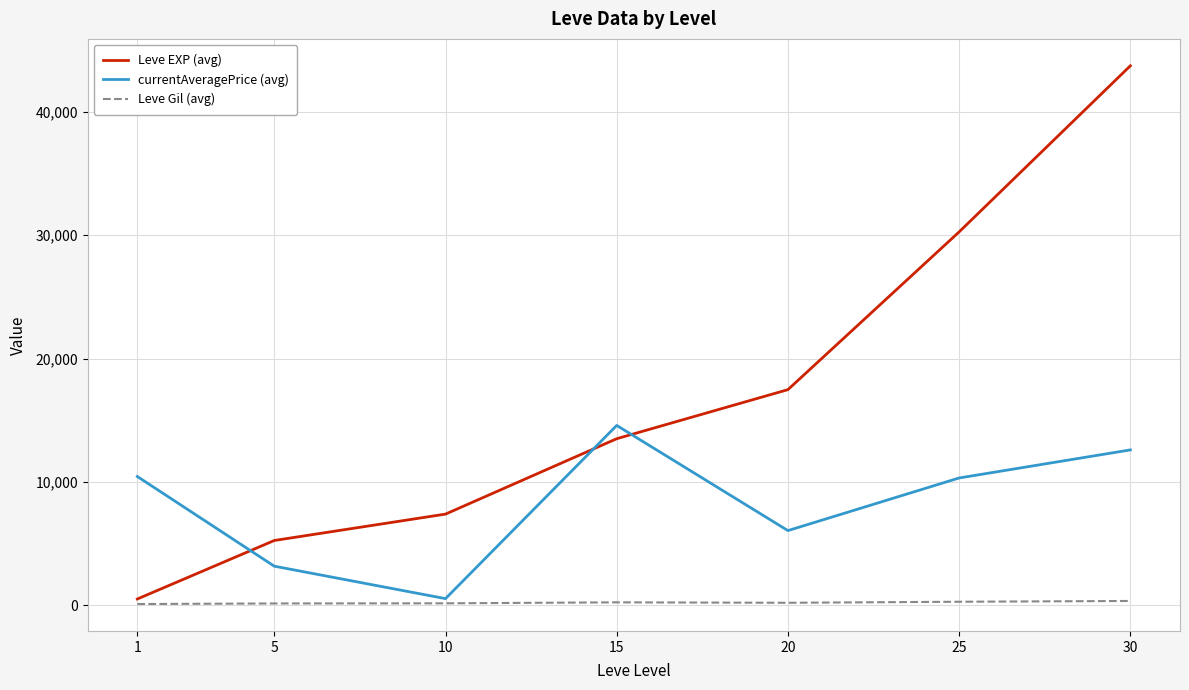

Rank the series by their maximum value, from highest to lowest.

Leve EXP (avg), currentAveragePrice (avg), Leve Gil (avg)